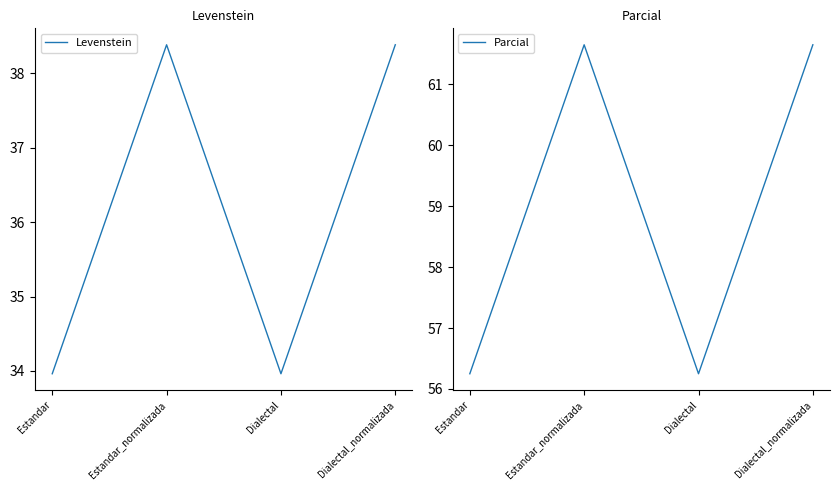

At how many categories does at least one series exceed 36?

4